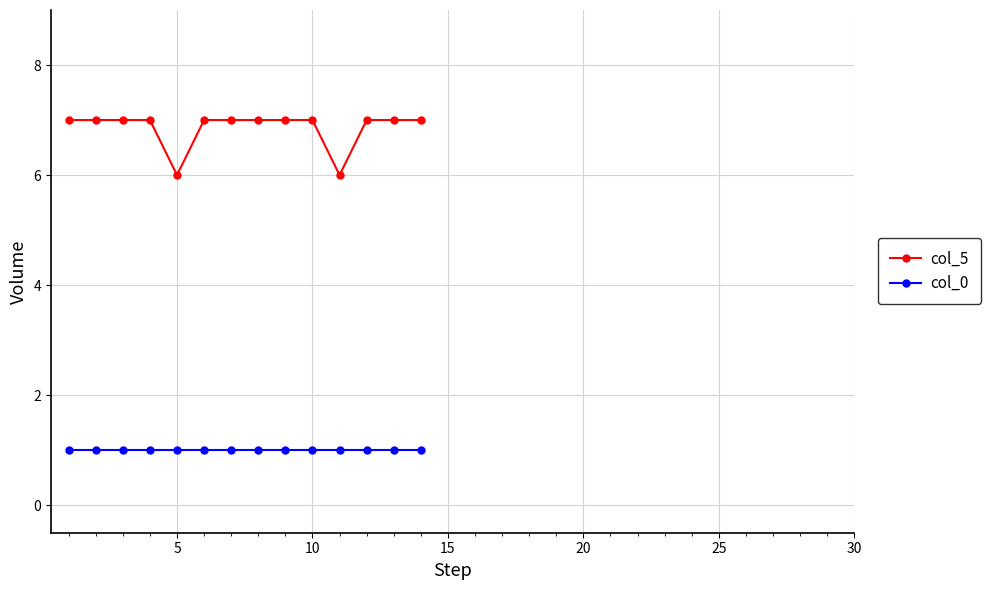

What is the difference between the maximum and minimum values in the col_5 series?

1